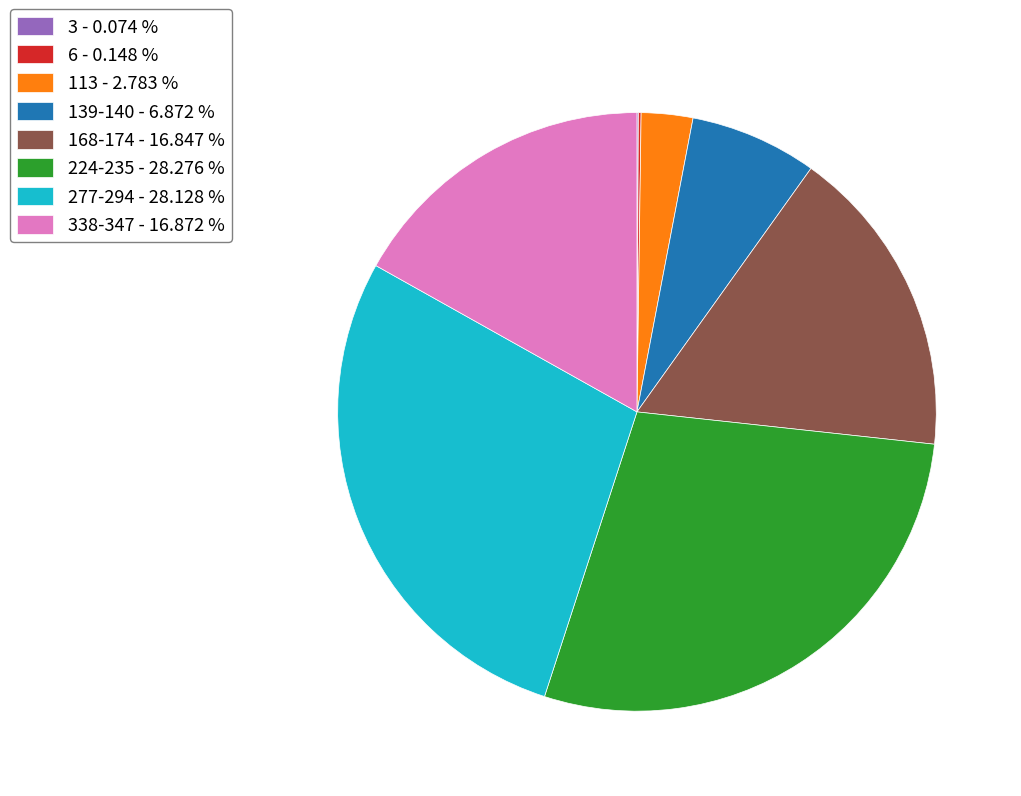

Is there a majority slice in this chart?

No